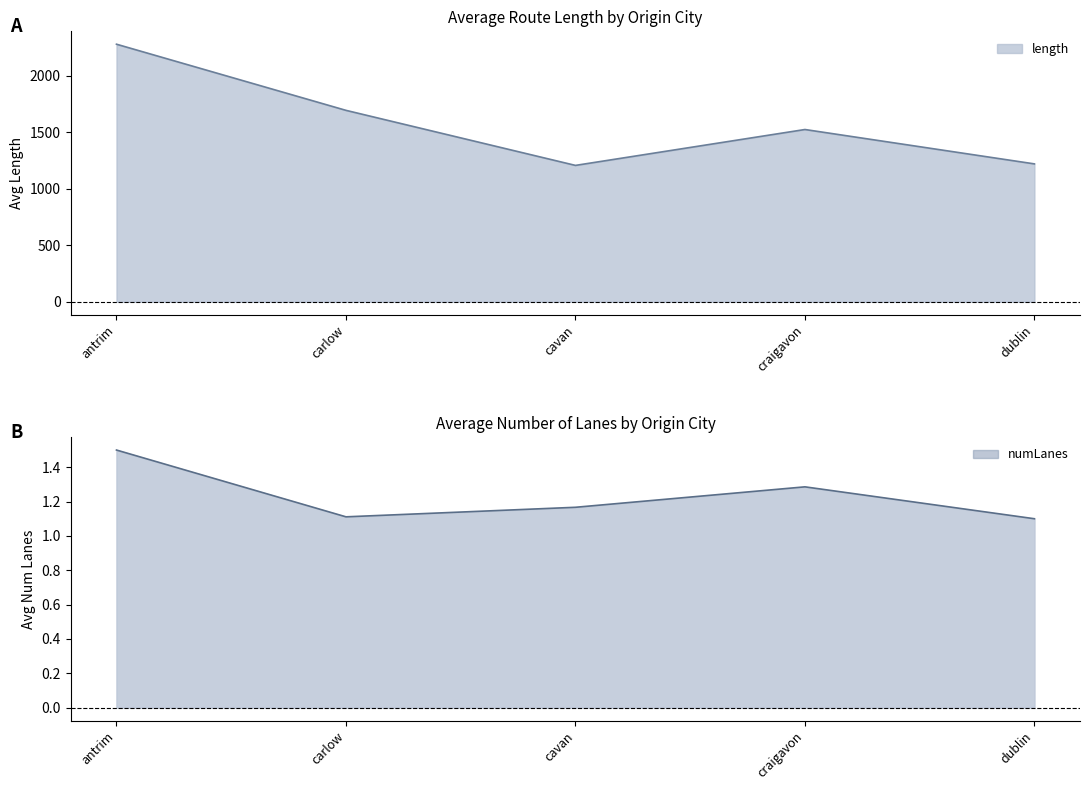

What is the lowest value of the numLanes series?

1.1